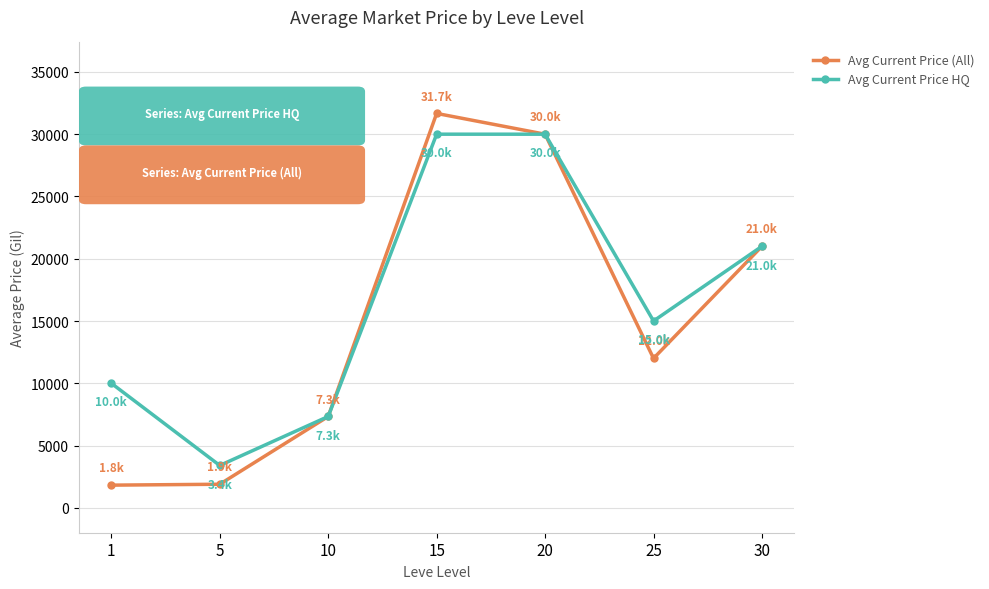

List the series in order of their peak value, highest first.

Avg Current Price (All), Avg Current Price HQ